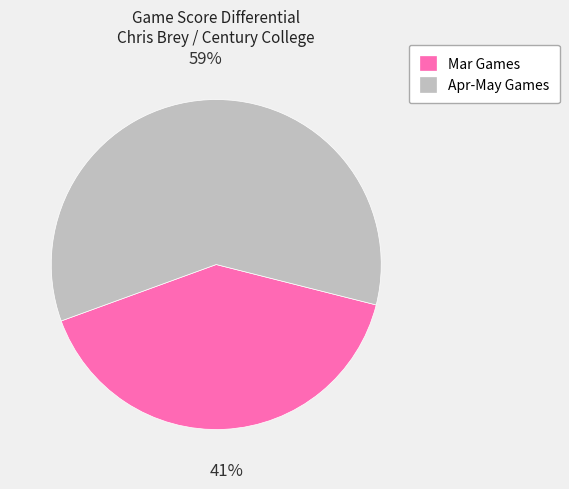

Count the number of slices in the pie.

2